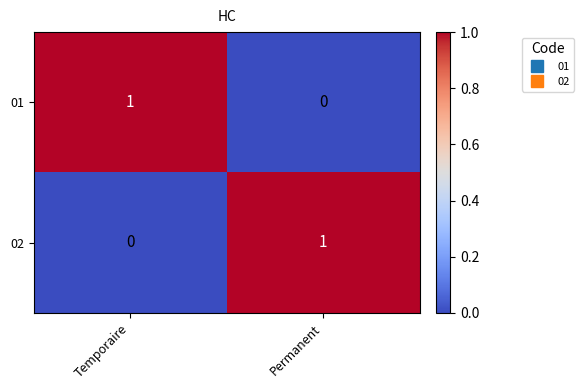

Reading left to right, list all the values displayed in this chart.

01: 1	0
02: 0	1